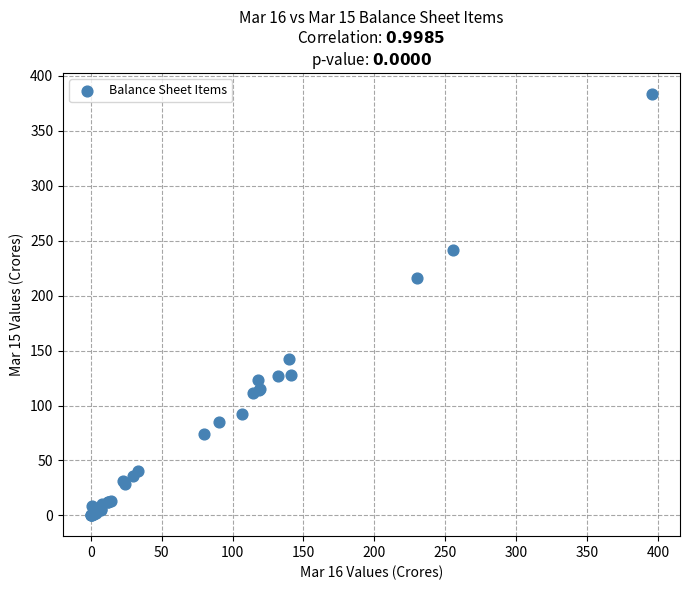

What Y value in the scatter plot is closest to 191?

215.7